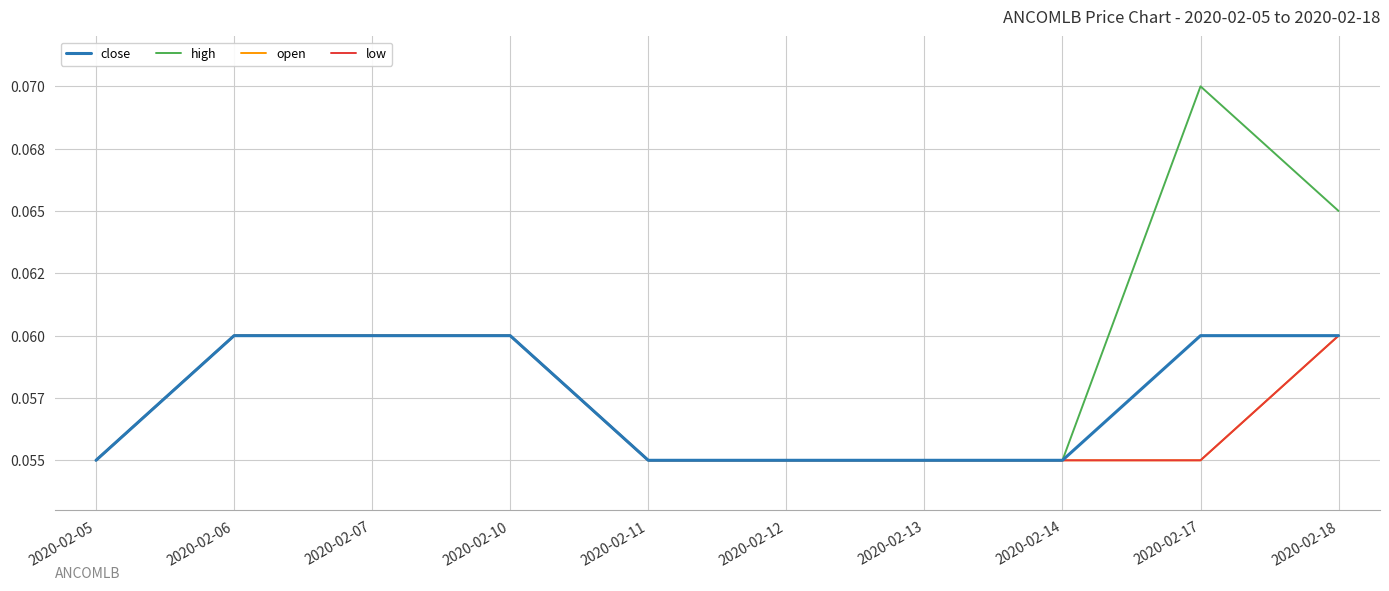

The low series shows 0.1 at 2020-02-18. True or false?

True